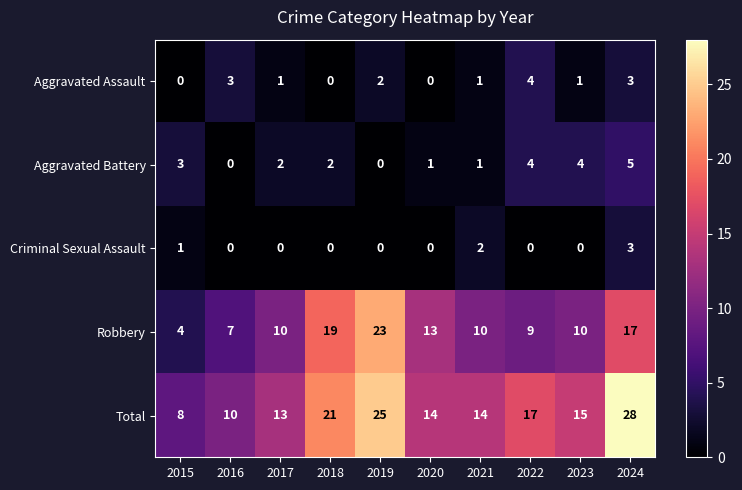

What is the spread (max minus min) of values at 2024?

25